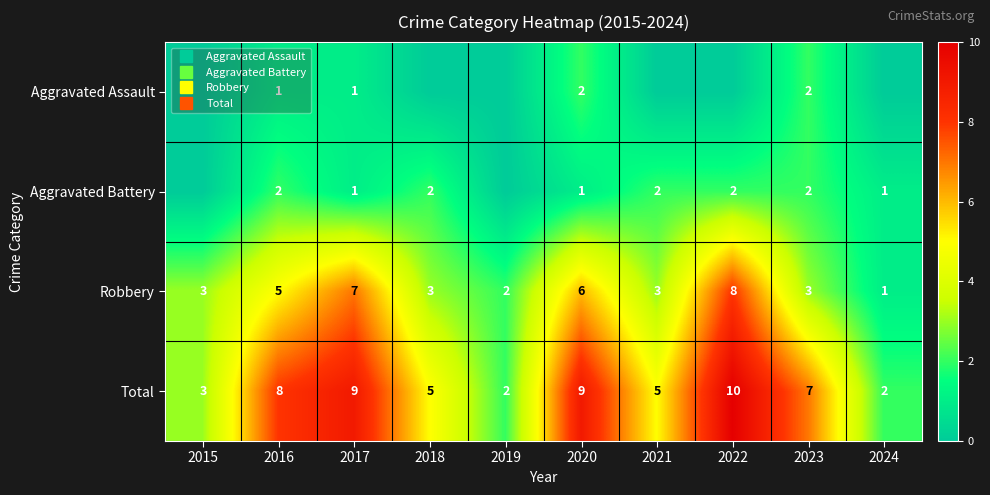

Between 2022 and 2016, which is larger?

2016